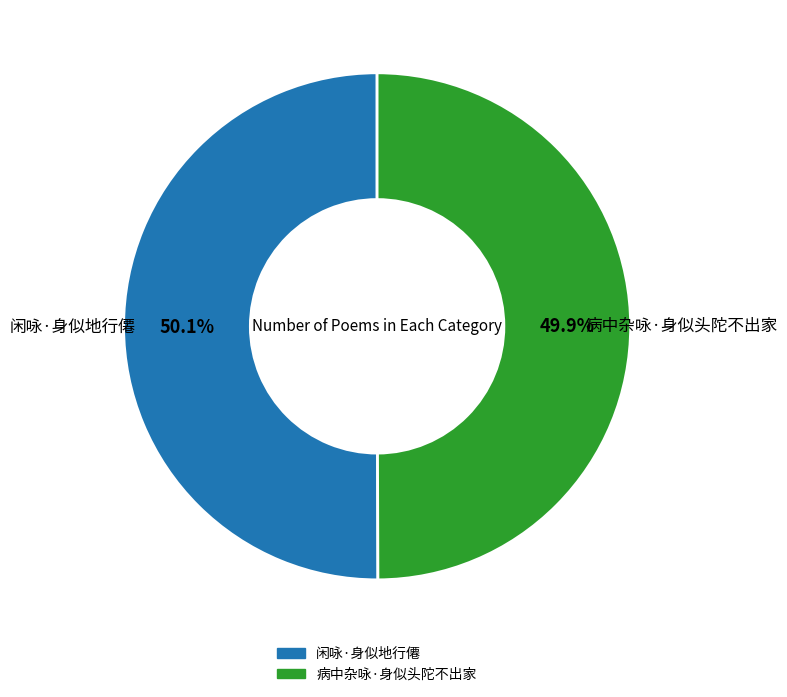

To the nearest percent, what is the combined percentage of 闲咏·身似地行僊 and 病中杂咏·身似头陀不出家?

100%